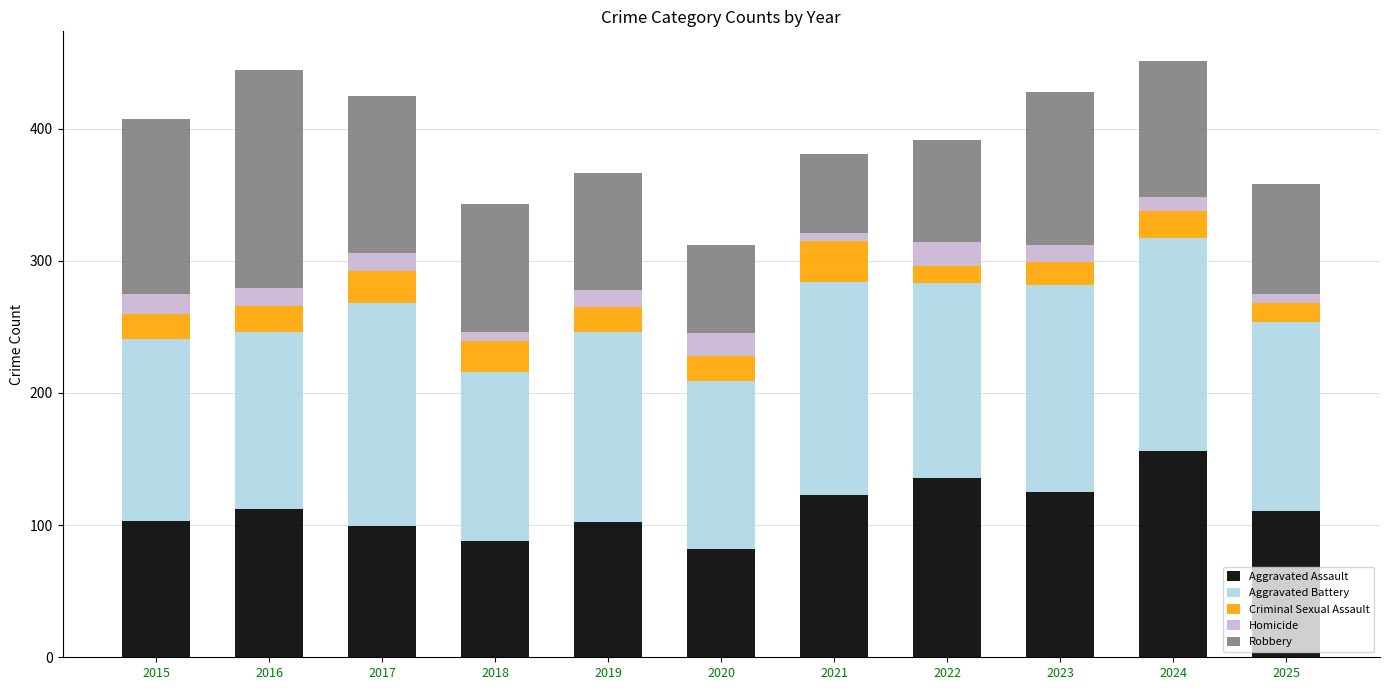

Which category has the highest value in the Aggravated Assault series?

2024